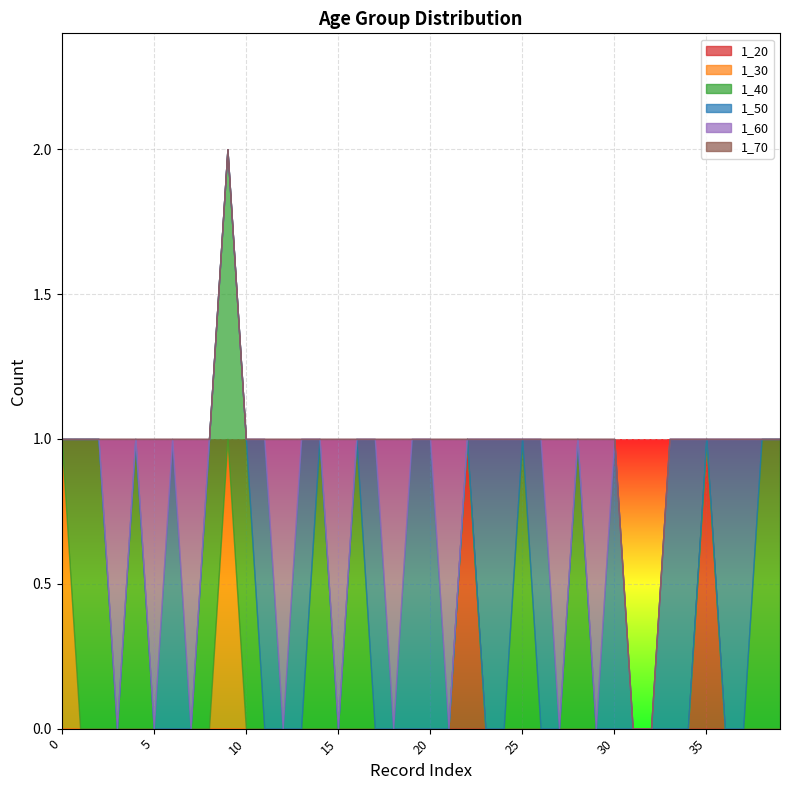

Which series has the largest total across all categories?

1_50